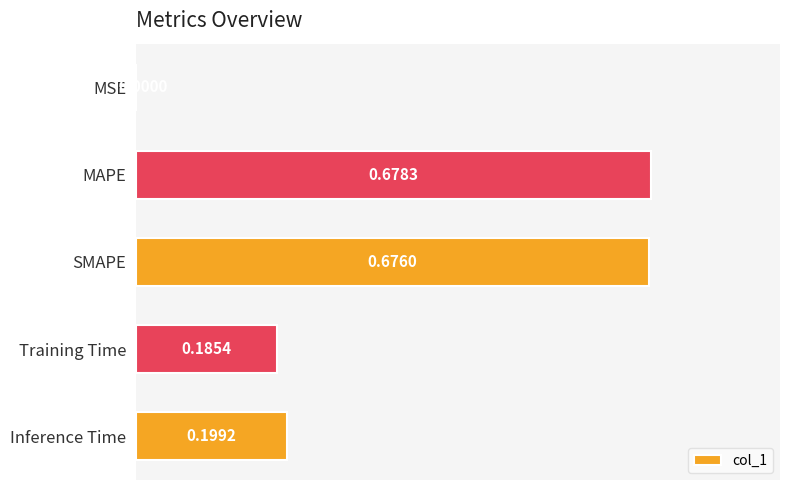

At which category does the chart reach its peak across all series?

MAPE